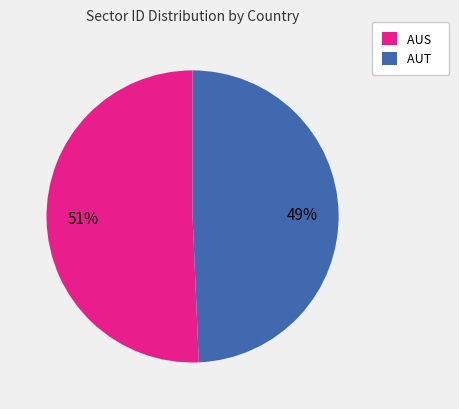

Count the number of slices in the pie.

2